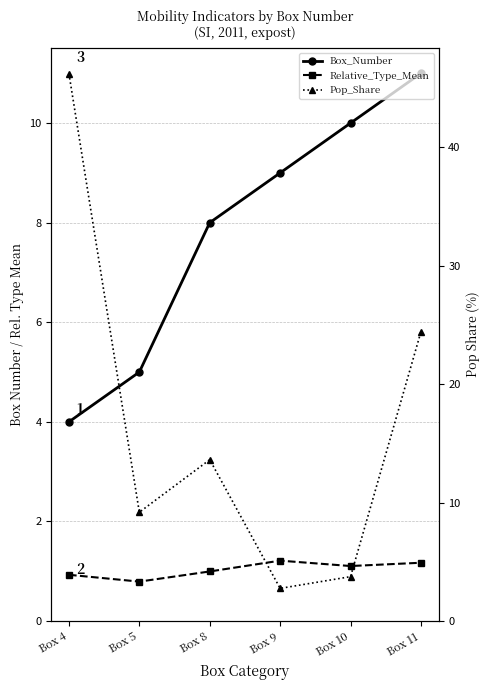

How many data points does each series have?

6